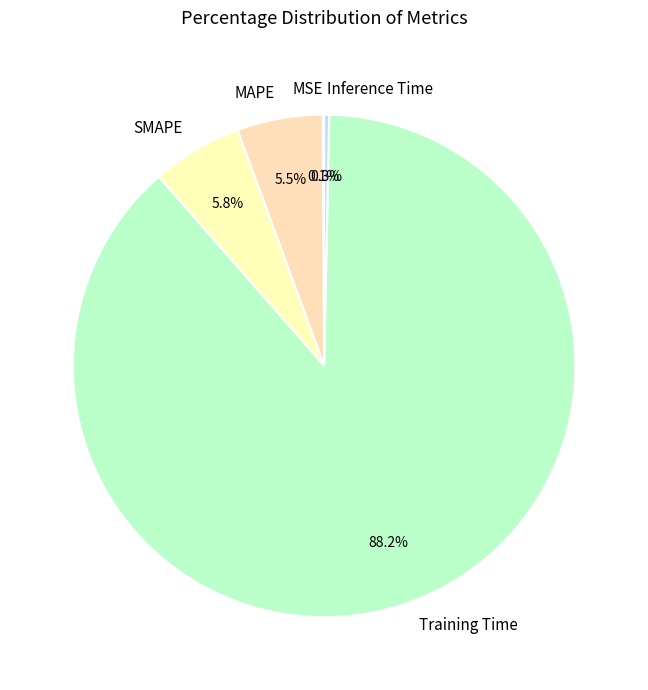

What is the largest slice in the pie chart?

Training Time